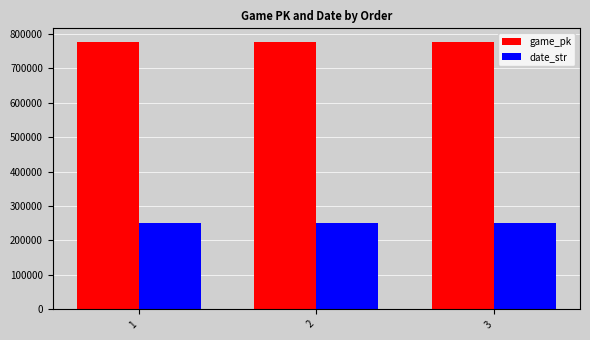

True or false: game_pk has a value of 1048469 at 1.

False